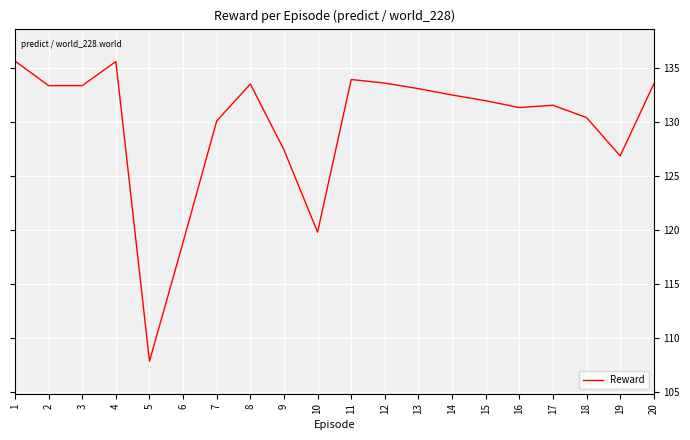

Is this an area chart (filled region under the line)?

No